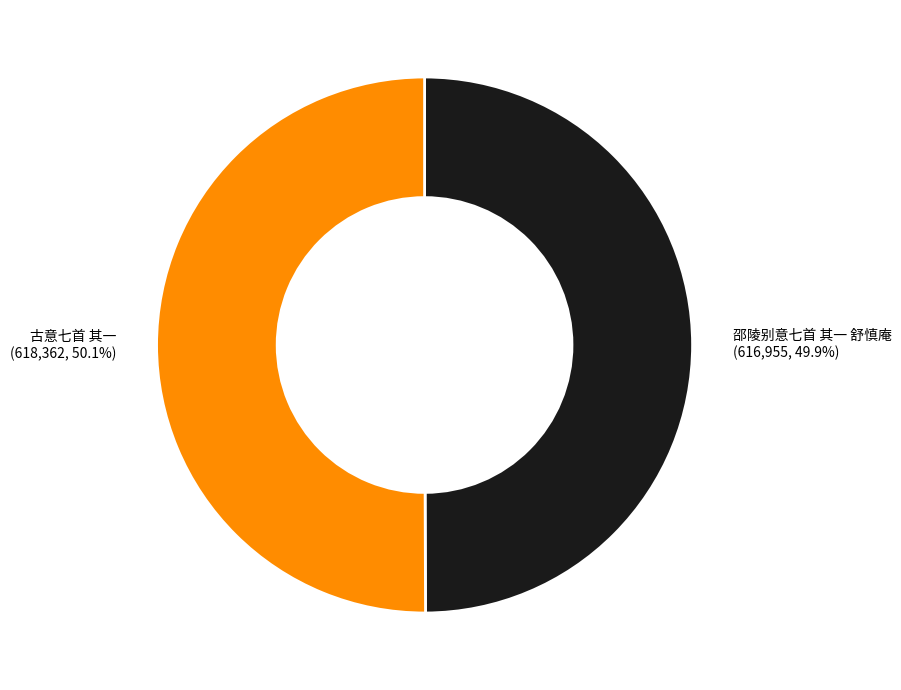

The 邵陵别意七首 其一 舒慎庵 slice represents 50% of the pie. True or false?

True